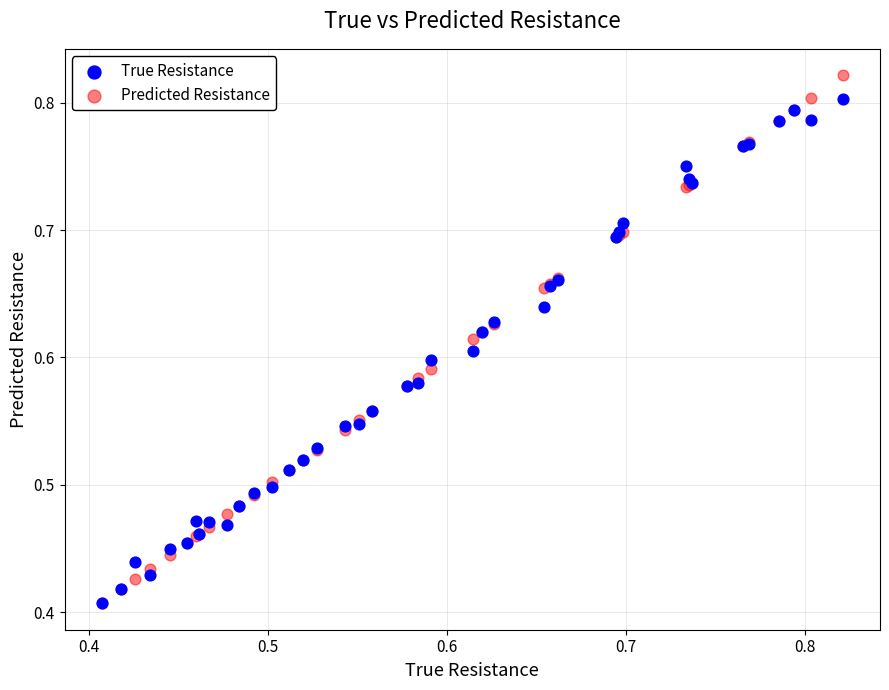

Which series contains the highest Y value?

Predicted Resistance